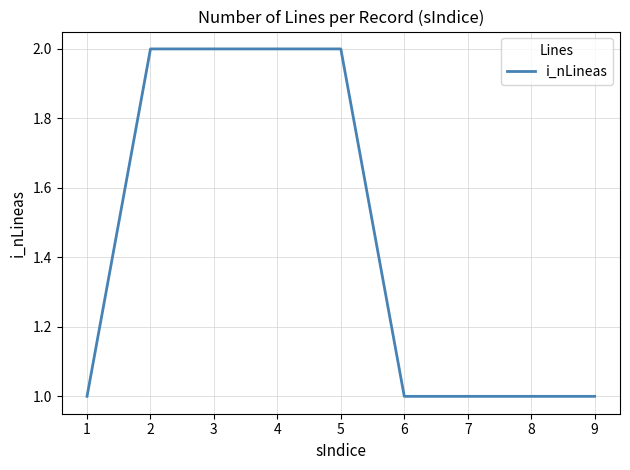

Does the chart display data point markers on the line(s)?

No